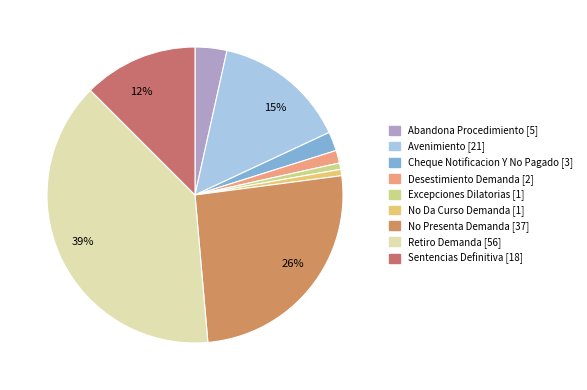

To the nearest percent, what is the combined percentage of No Da Curso Demanda and Sentencias Definitiva?

13%